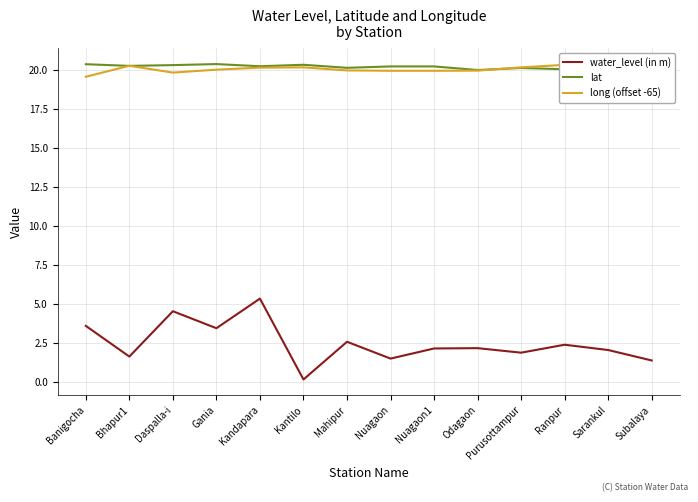

What is the average value of the lat series?

20.2